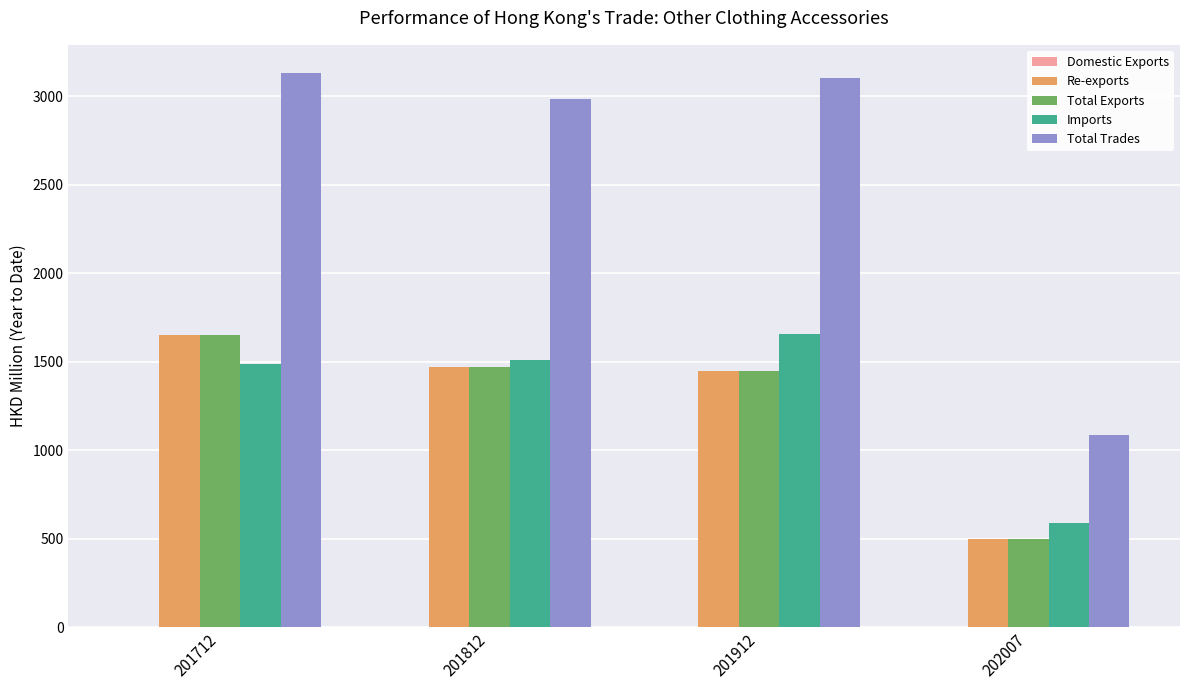

Count the number of categories in the chart.

4